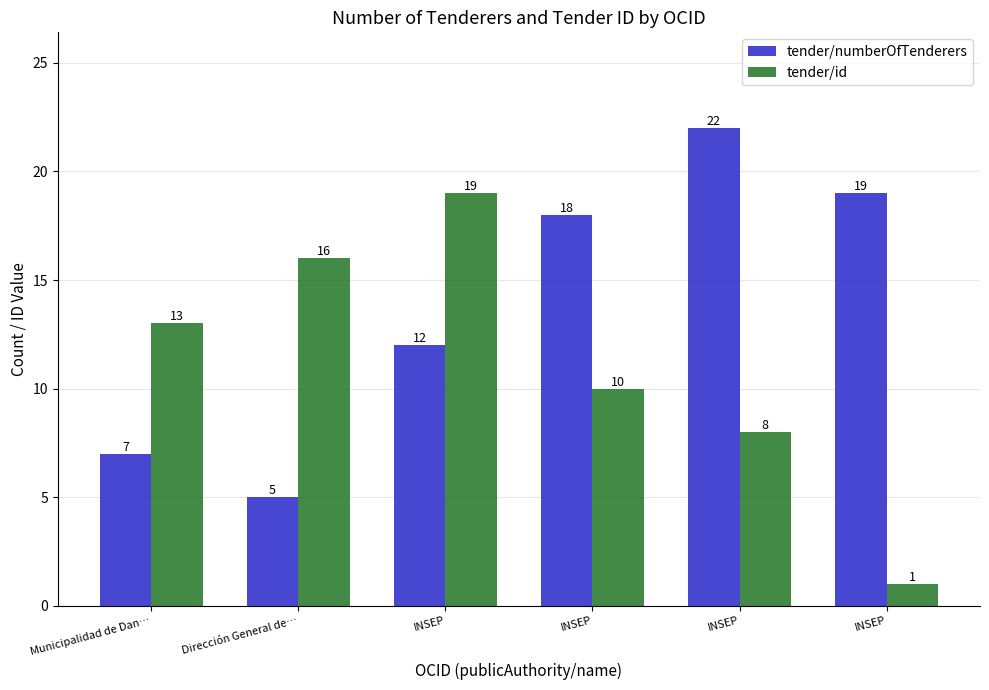

What is the sum of the tender/id values at Dirección General de… and INSEP?

35